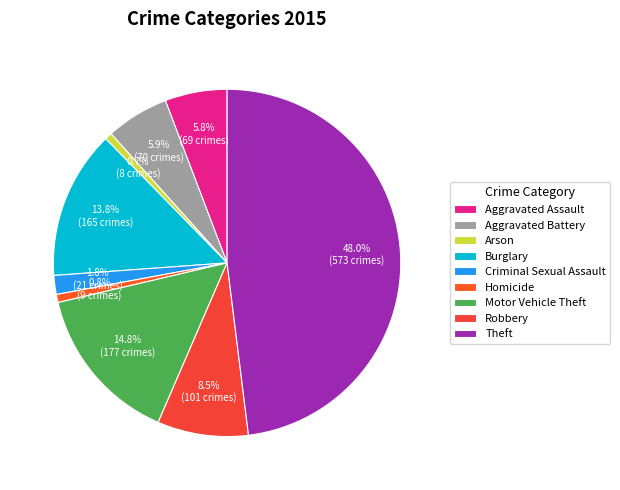

Which slice is the largest?

Theft